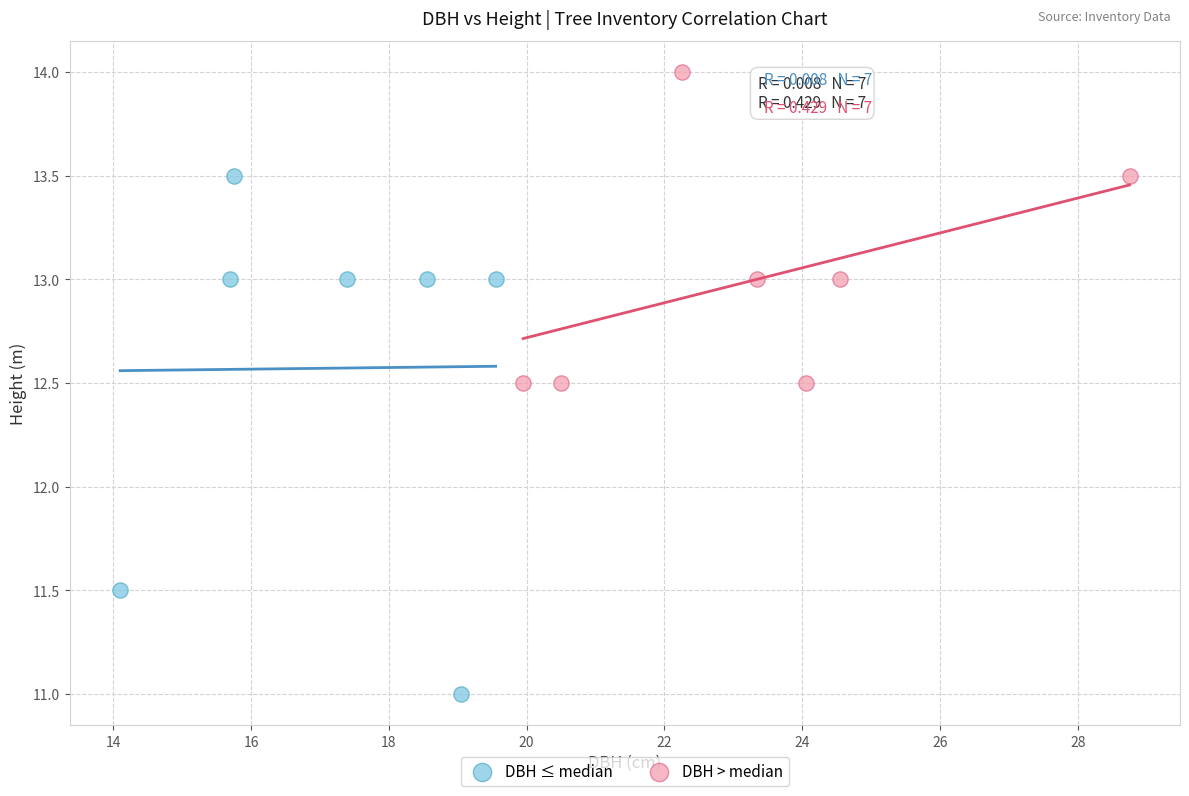

What are all the series names shown in the legend?

DBH ≤ median, DBH > median